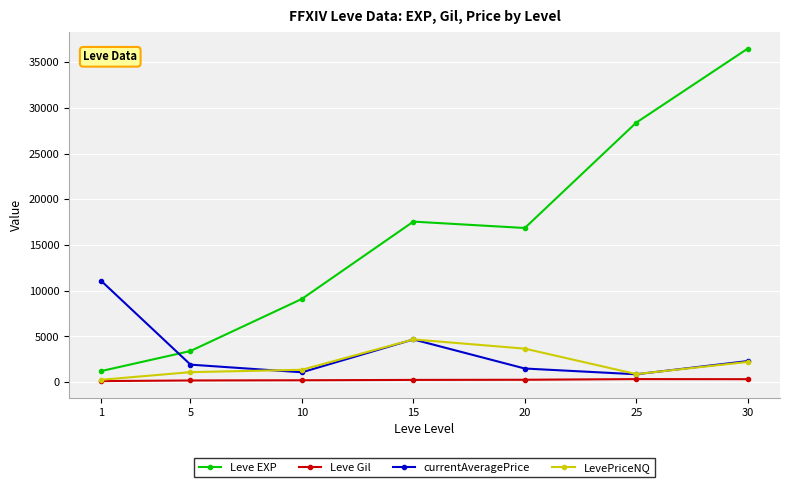

What is the difference between the currentAveragePrice values at 10 and 15?

3596.5